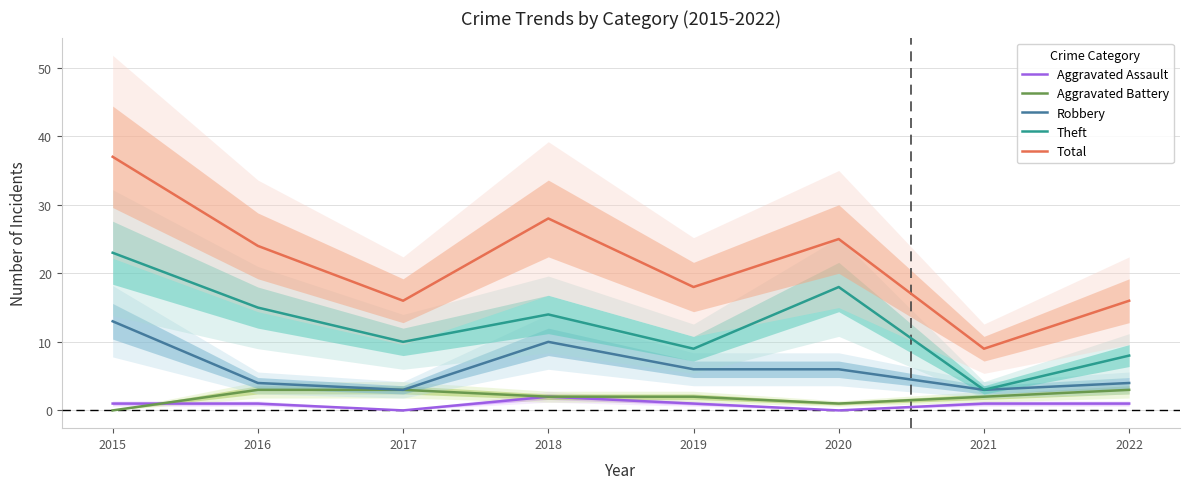

Reading left to right, list all the values displayed in this chart.

Aggravated Assault: 2015=1	2016=1	2017=0	2018=2	2019=1	2020=0	2021=1	2022=1
Aggravated Battery: 2015=0	2016=3	2017=3	2018=2	2019=2	2020=1	2021=2	2022=3
Robbery: 2015=13	2016=4	2017=3	2018=10	2019=6	2020=6	2021=3	2022=4
Theft: 2015=23	2016=15	2017=10	2018=14	2019=9	2020=18	2021=3	2022=8
Total: 2015=37	2016=24	2017=16	2018=28	2019=18	2020=25	2021=9	2022=16